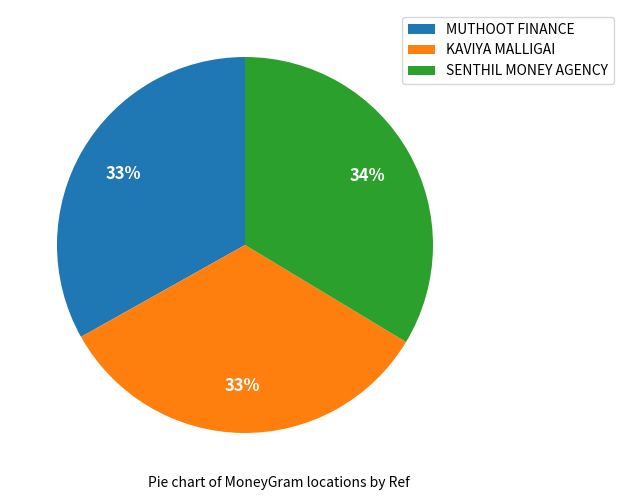

Approximately how many times larger is the value at KAVIYA MALLIGAI compared to SENTHIL MONEY AGENCY?

1.0